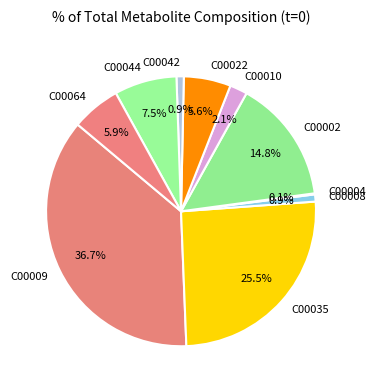

Combined, do C00042 and C00002 account for over 50%?

No